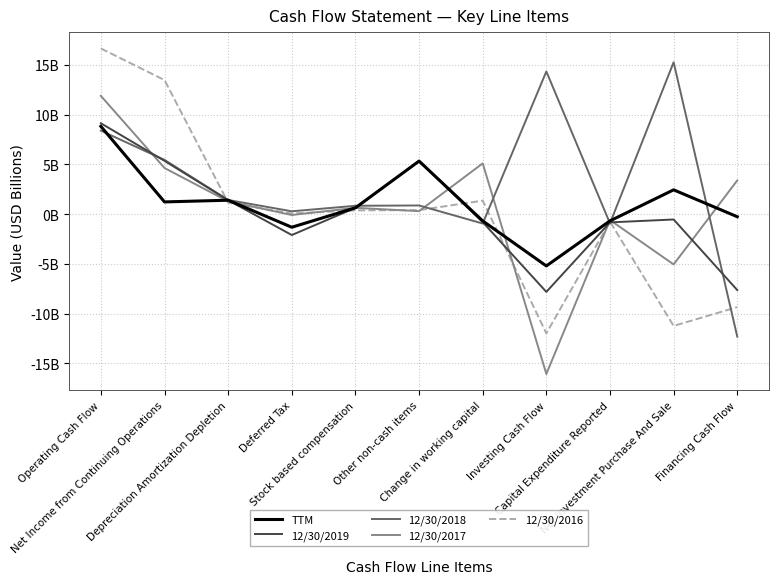

What is the label of the 6th point from the right?

Other non-cash items